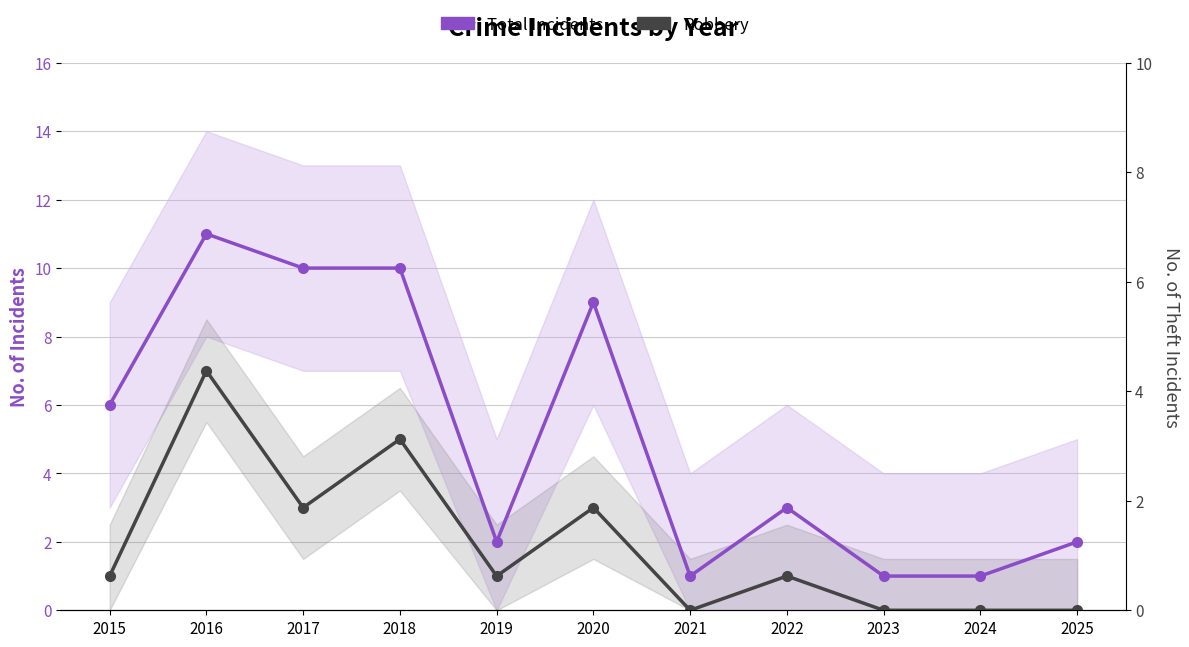

Rank the series at 2020 from highest to lowest value.

Total Incidents, Robbery